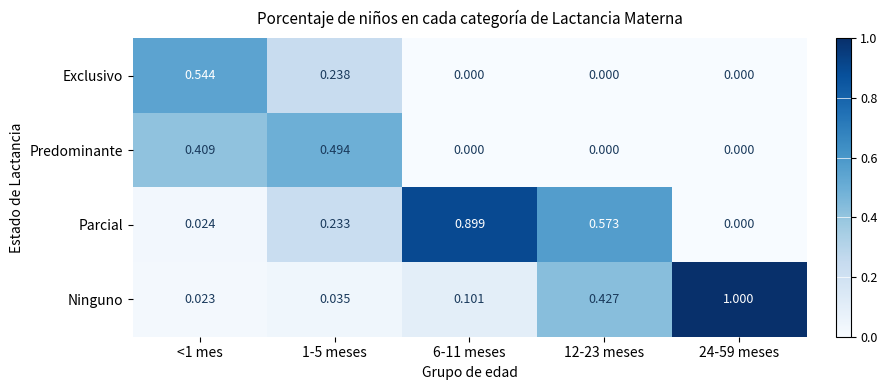

Is the value of Ninguno at 12-23 meses greater than the value of Exclusivo at <1 mes?

No